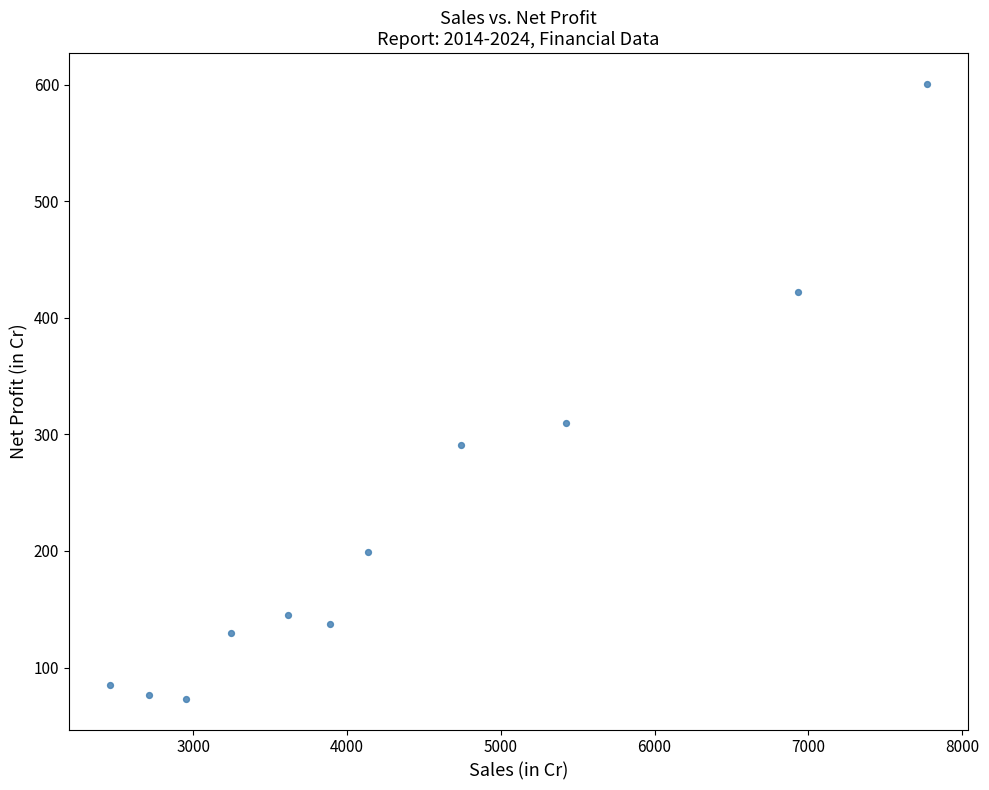

What Y value in the scatter plot is closest to 336?

309.5